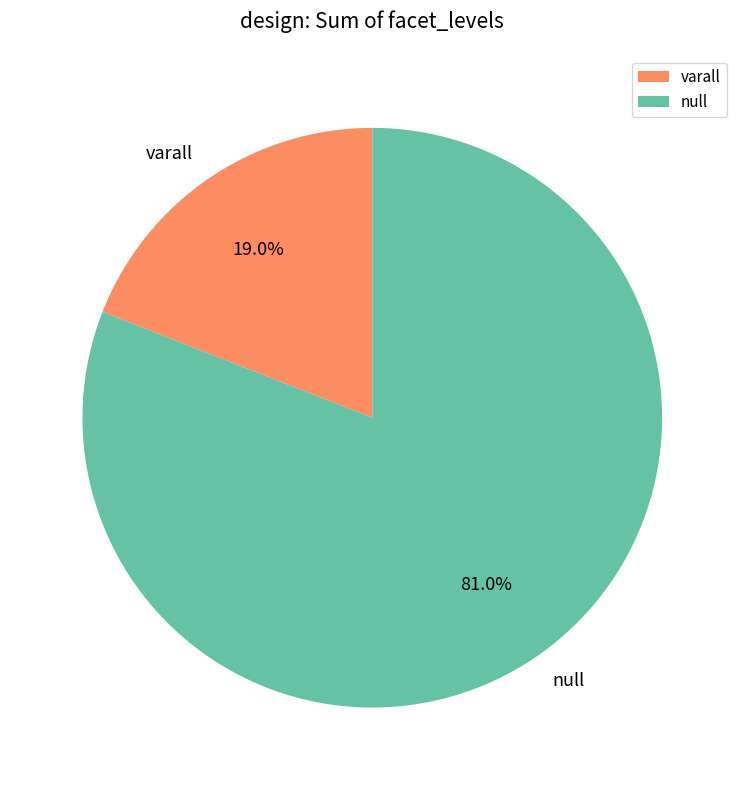

Which has a higher value, varall or null?

null